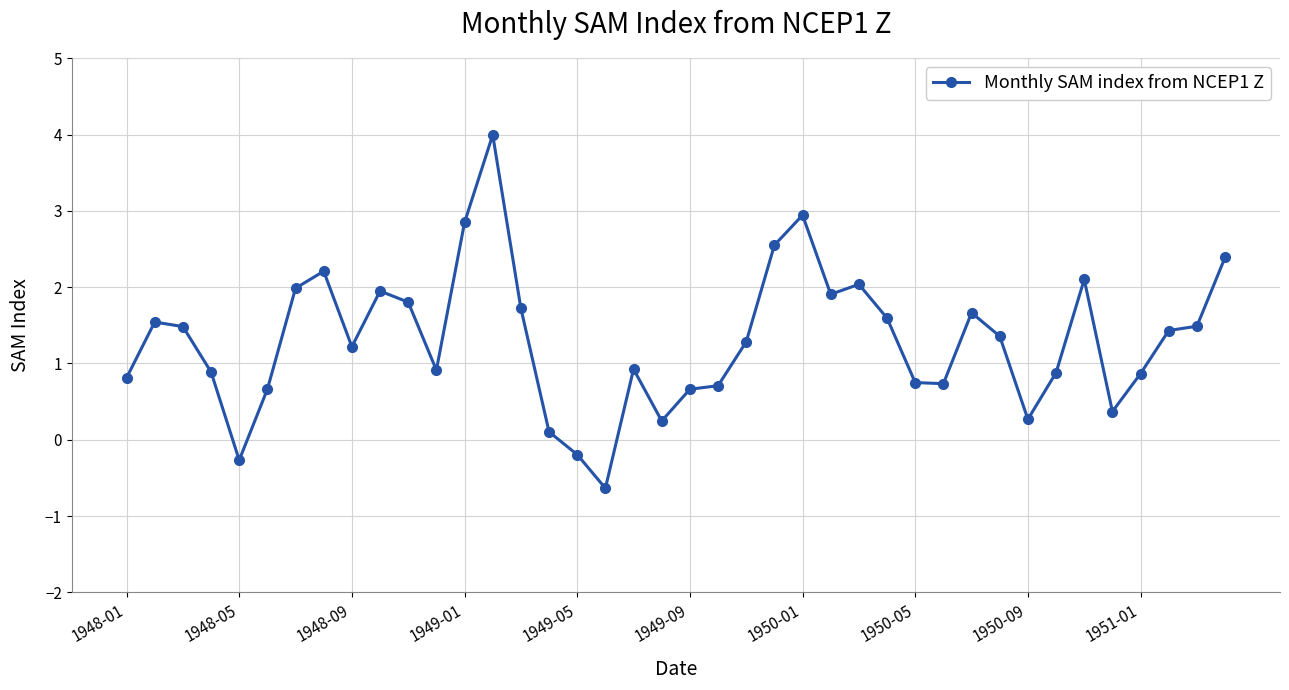

Count the number of data series in this chart.

1